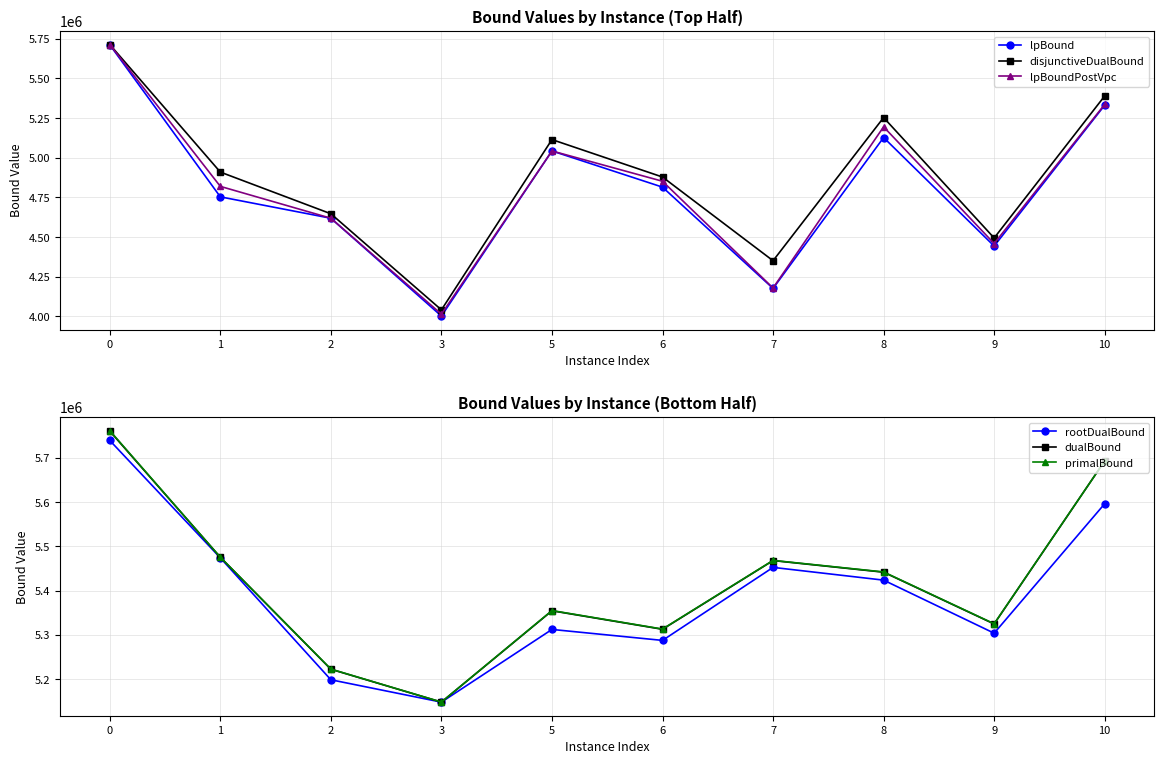

Is the value of rootDualBound at 10 greater than the value of dualBound at 2?

Yes